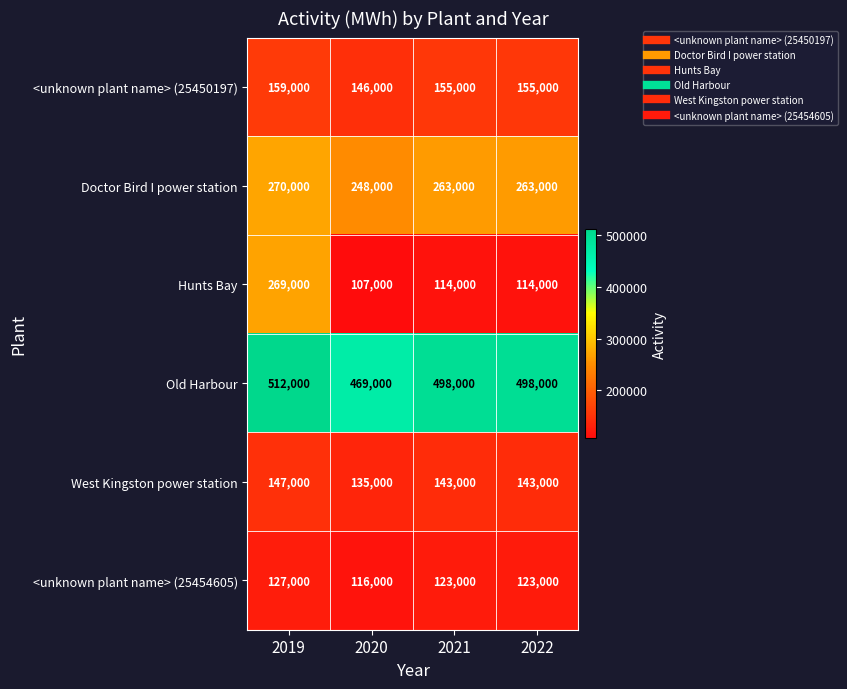

The West Kingston power station series shows 40105 at 2022. True or false?

False